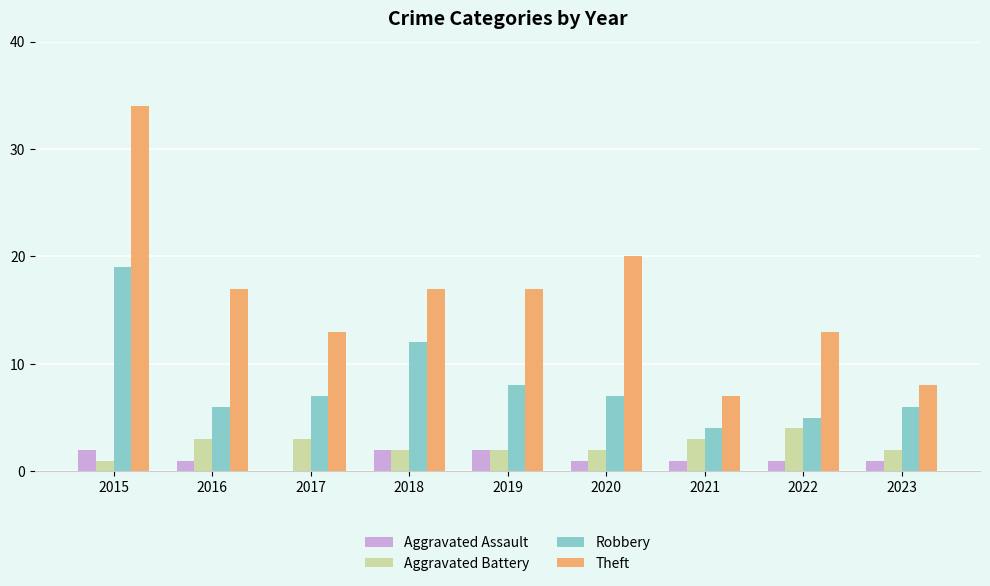

The Aggravated Battery series shows 2 at 2019. True or false?

True